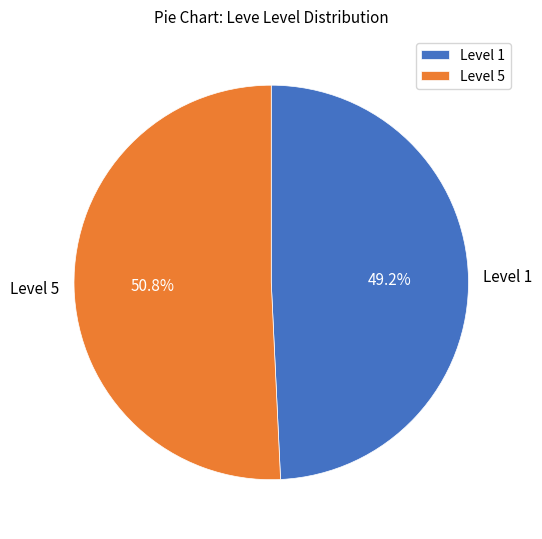

How much of the chart is everything except Level 1?

50.8%